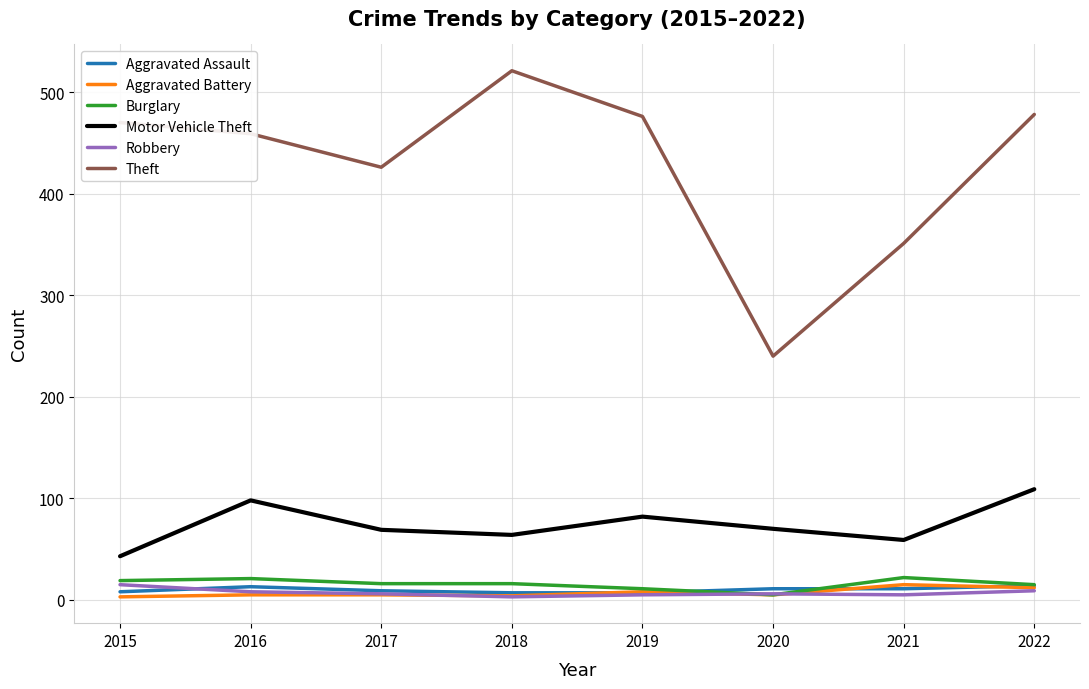

True or false: Burglary has a value of 22 at 2021.

True